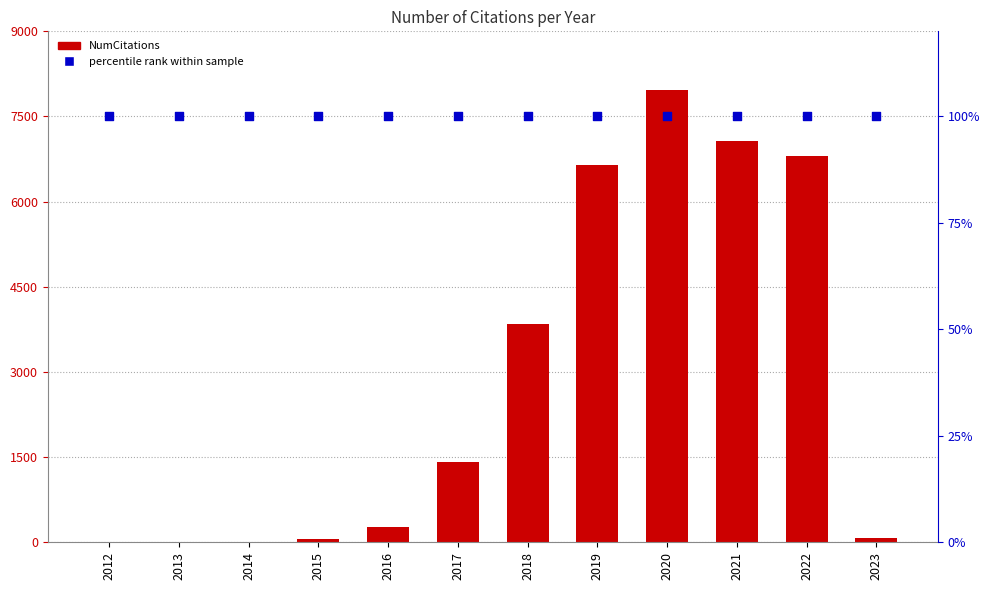

What is the total value across all series at 2022?

6898